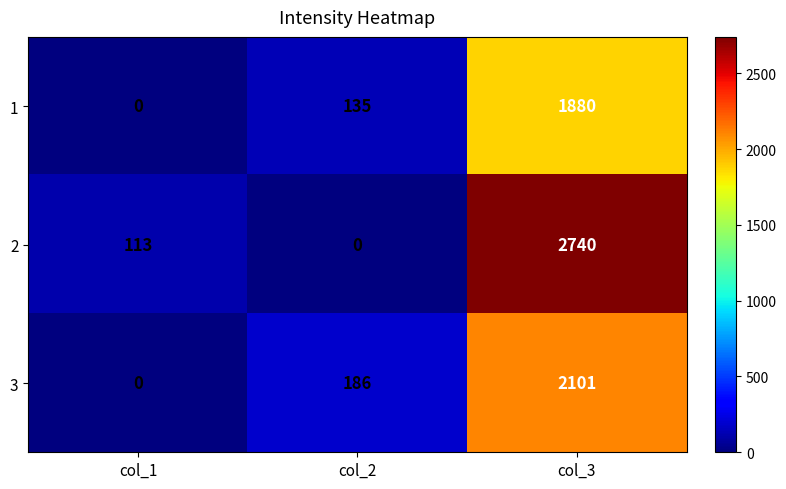

What is the maximum value shown in the chart?

2740